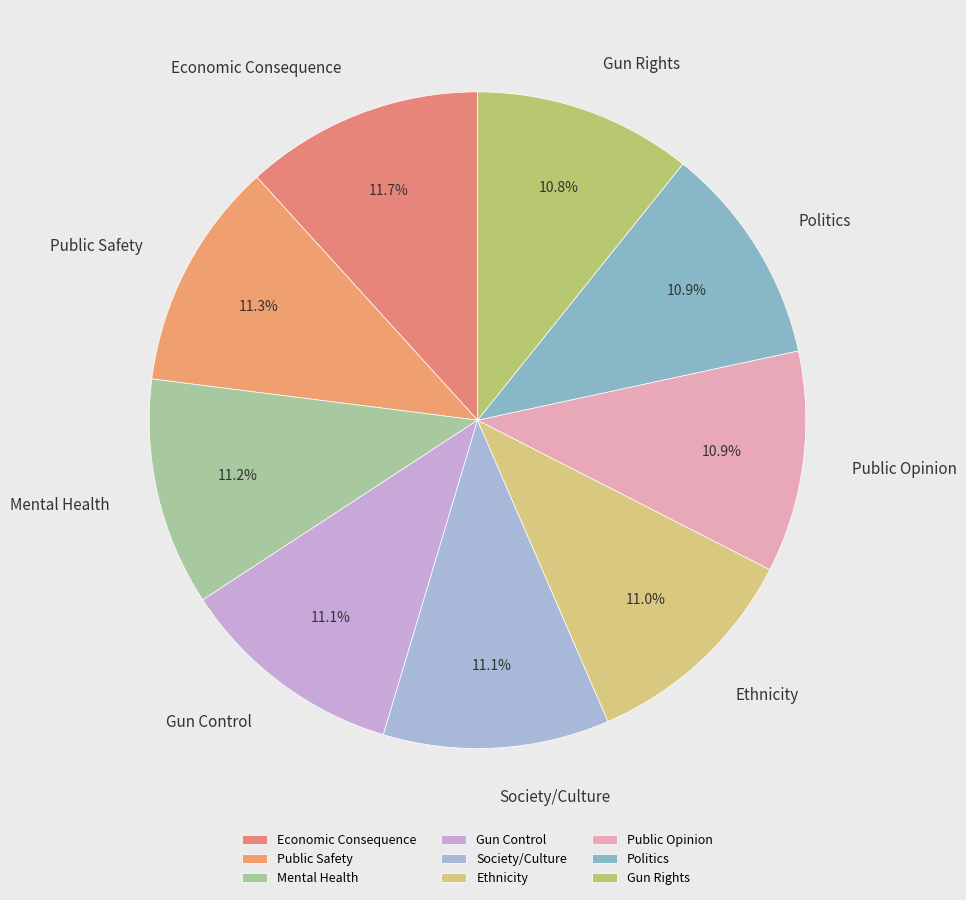

The Society/Culture slice represents 23% of the pie. True or false?

False